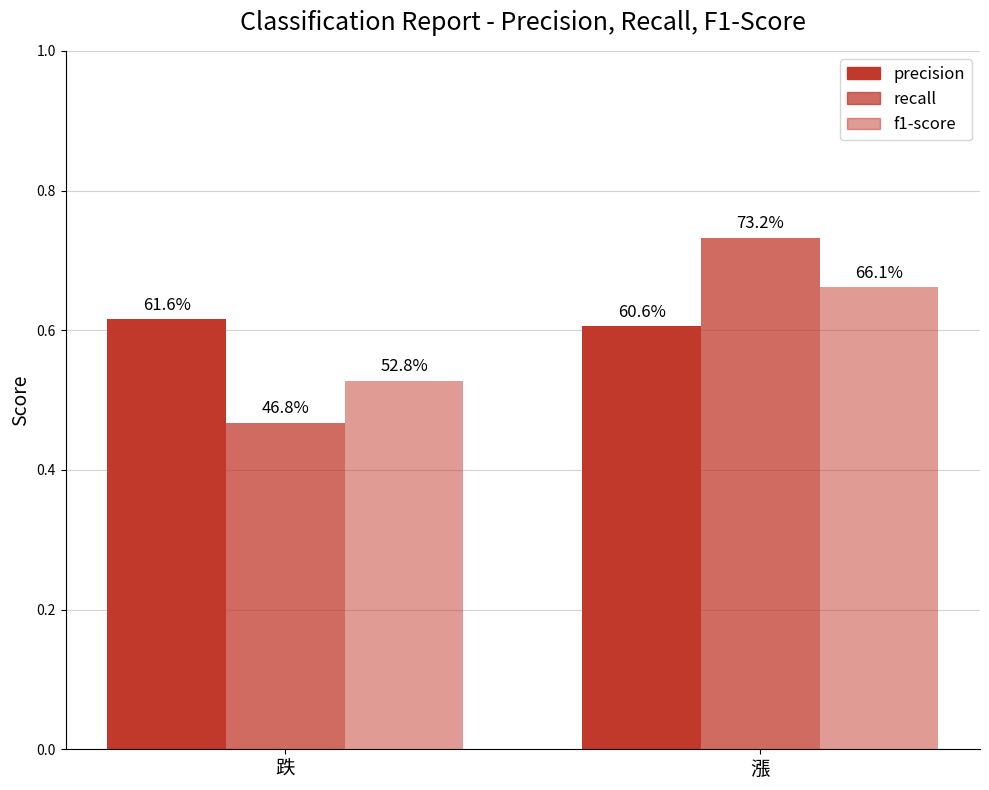

What is the total value across all series at 漲?

2.0